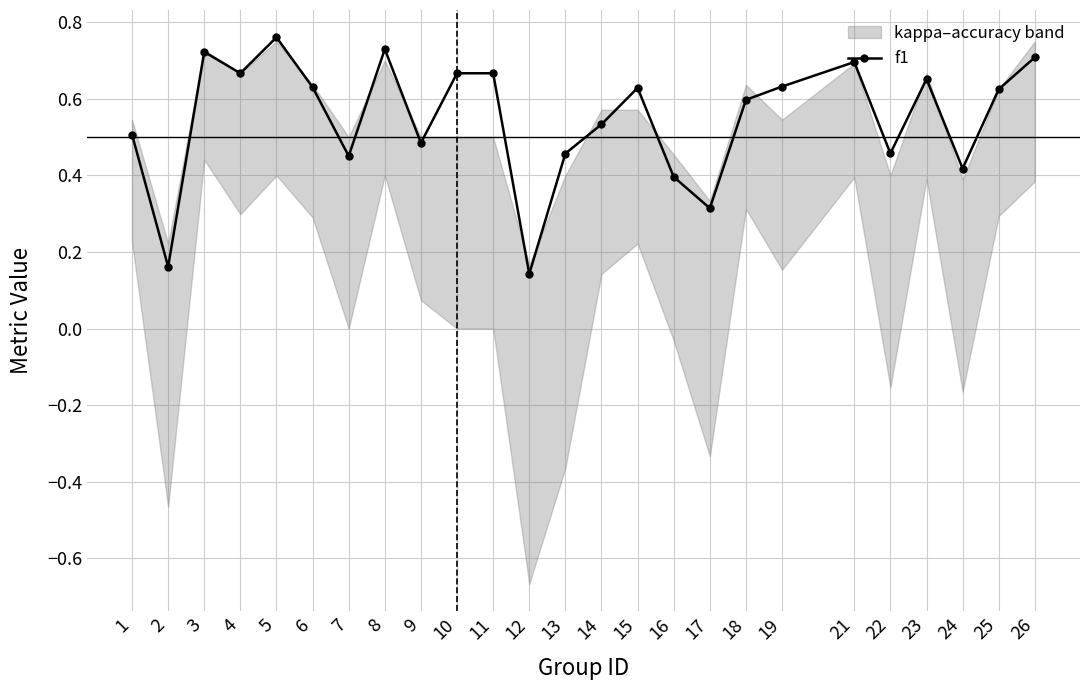

At which category does the data reach its first local valley?

2